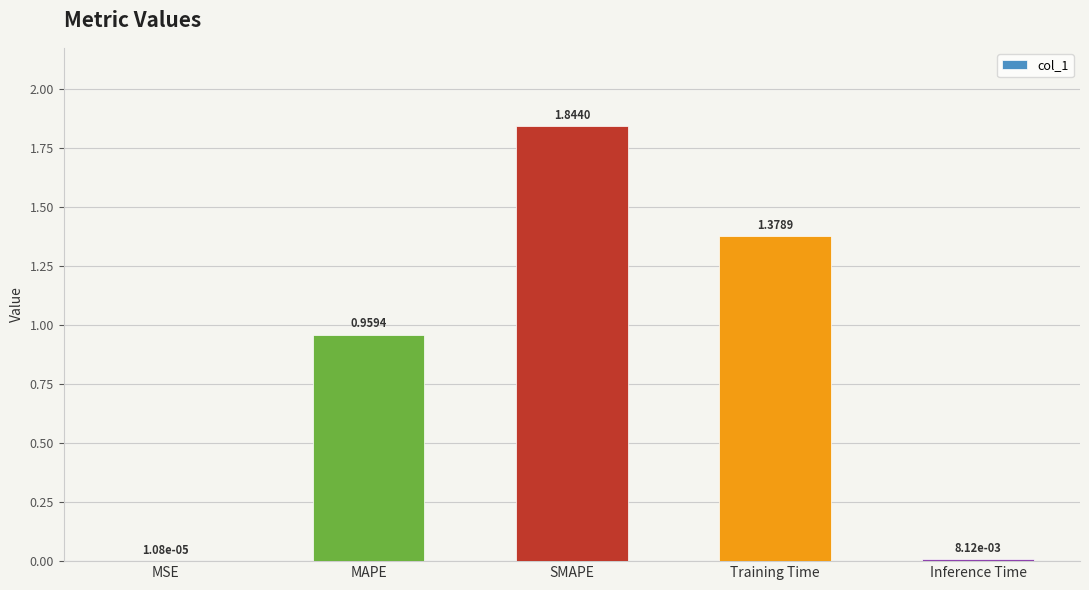

At which label is the value closest to 0?

MSE